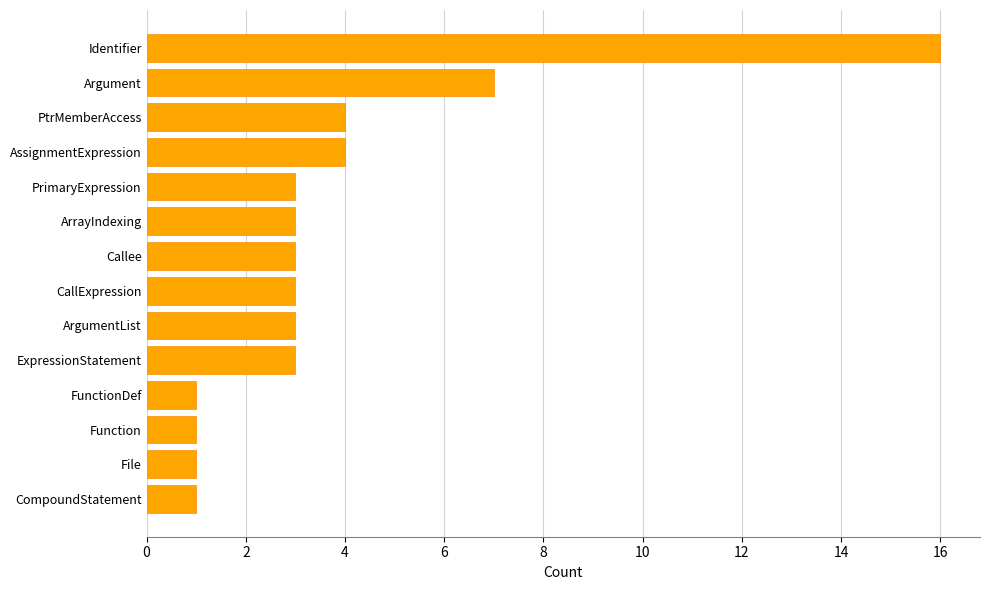

Which category has the highest value across all series?

Identifier